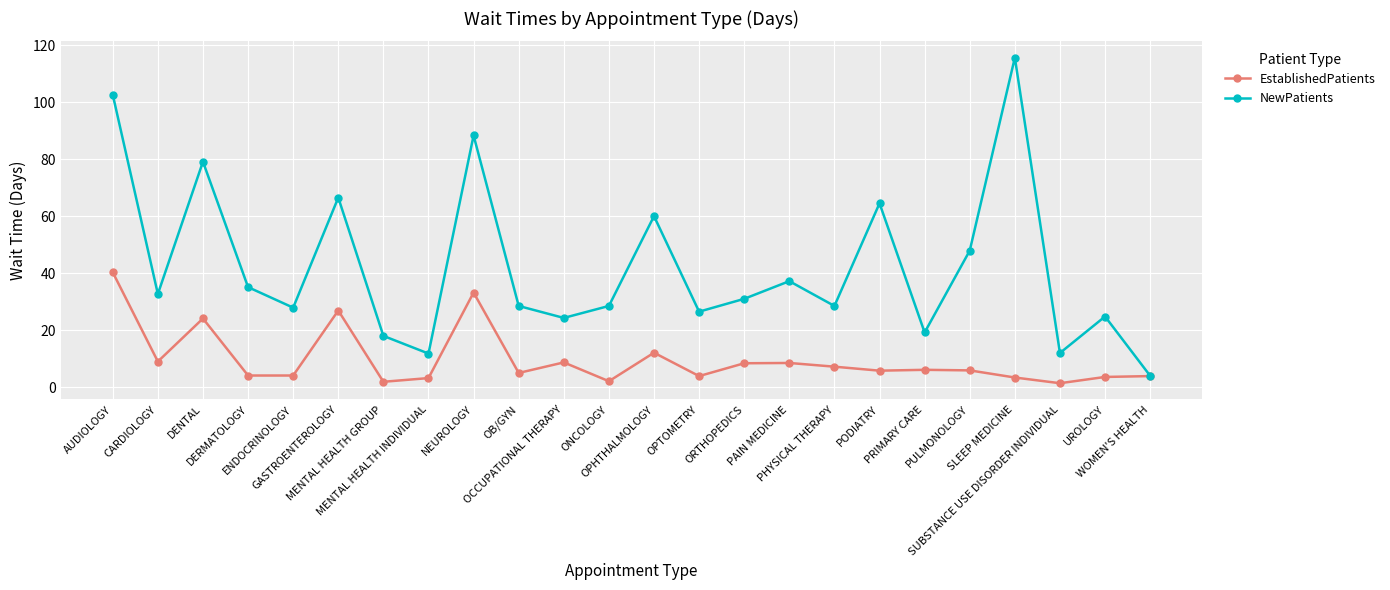

Which series has the largest total across all categories?

NewPatients